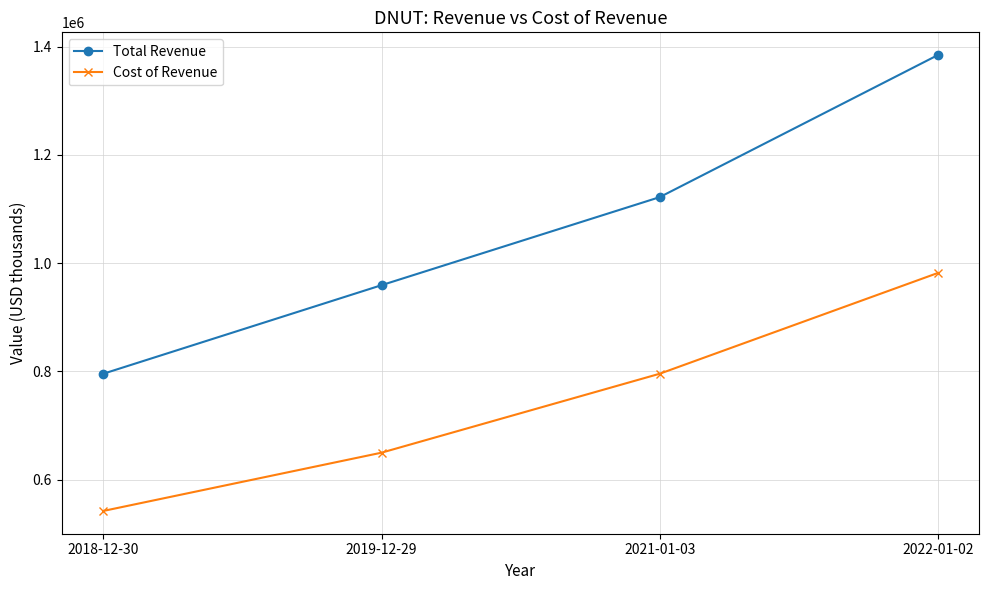

Where is Cost of Revenue nearest to the value 762150?

2021-01-03